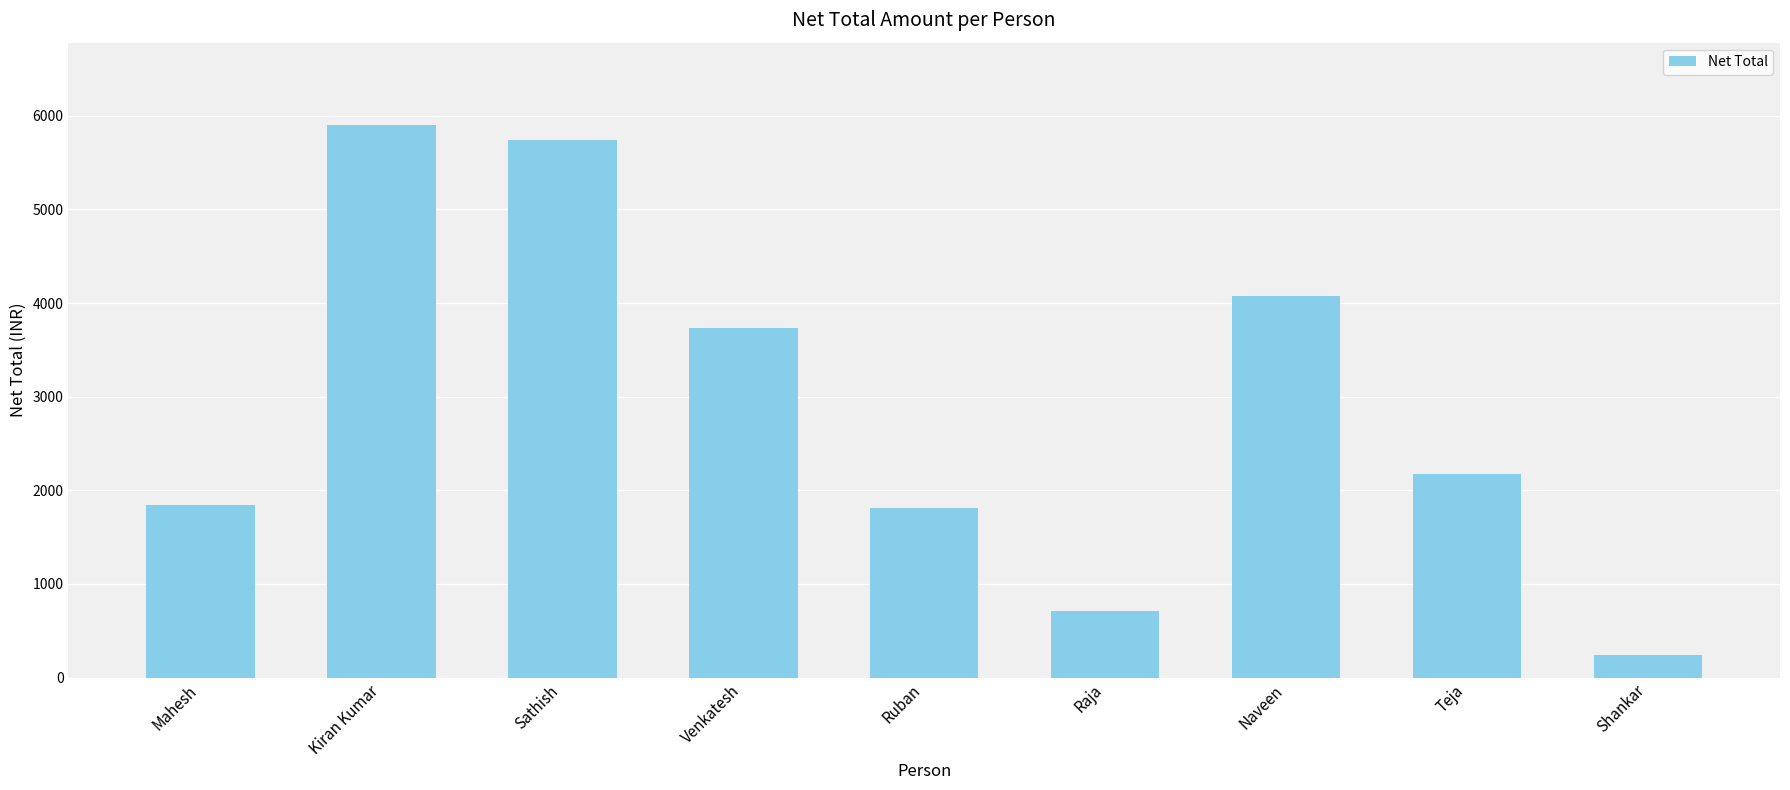

Where does the data first go above 2173?

Kiran Kumar